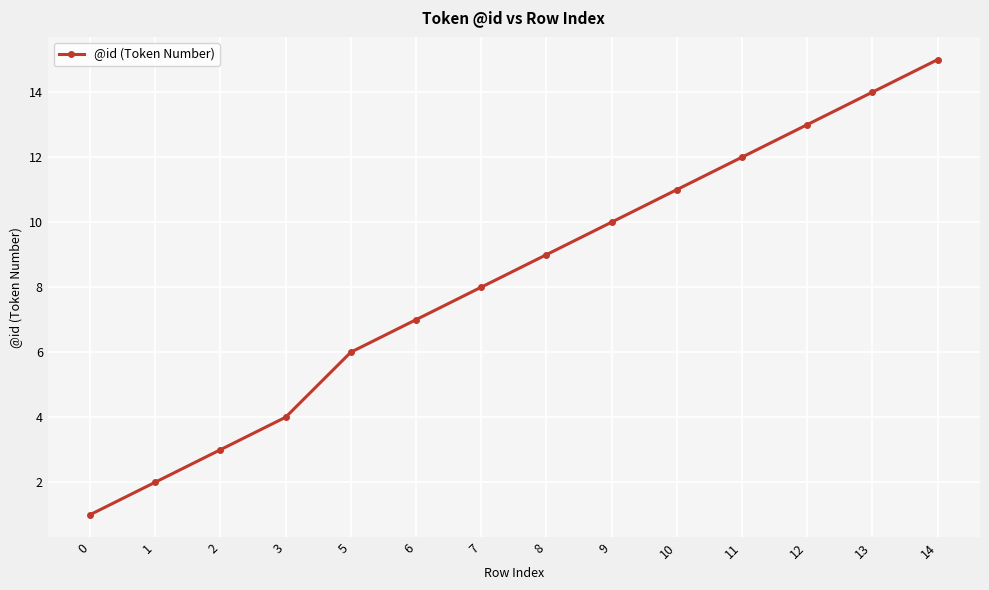

List the labels in order of value, smallest first.

0, 1, 2, 3, 5, 6, 7, 8, 9, 10, 11, 12, 13, 14